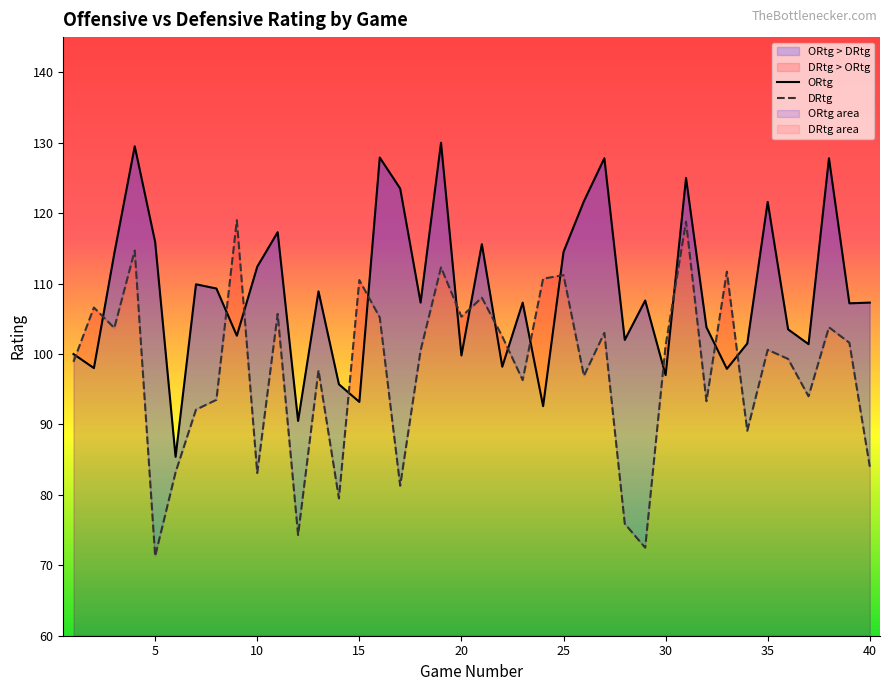

True or false: DRtg has a value of 178.7 at 21.

False